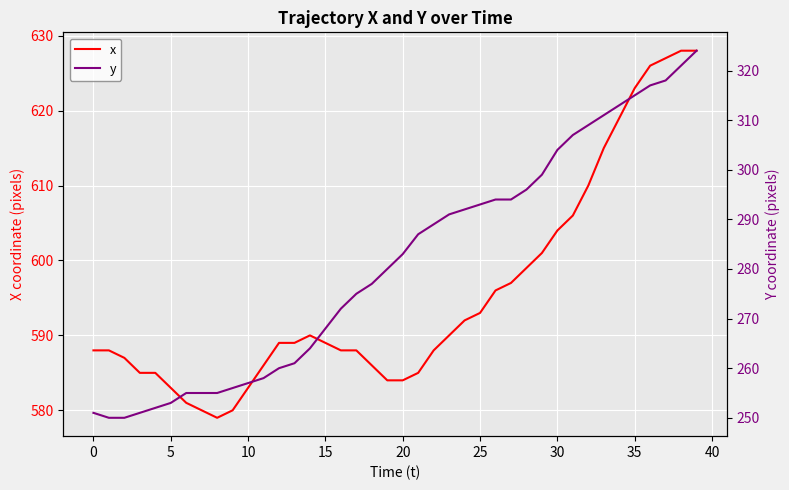

Between 27 and 21, which is larger?

27